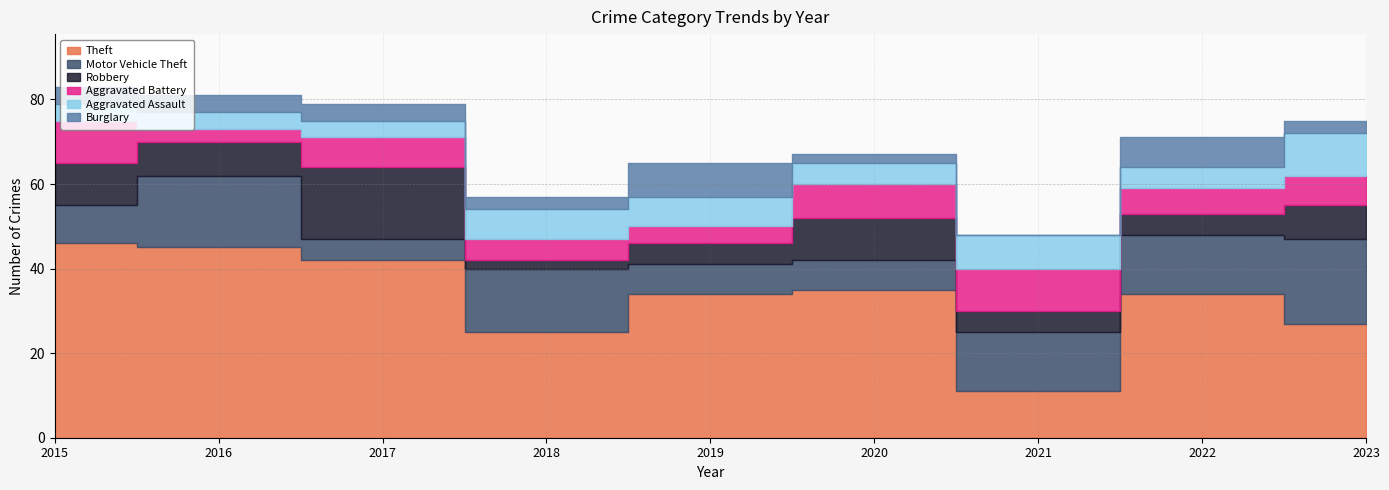

True or false: Aggravated Battery and Aggravated Assault intersect in this chart.

True